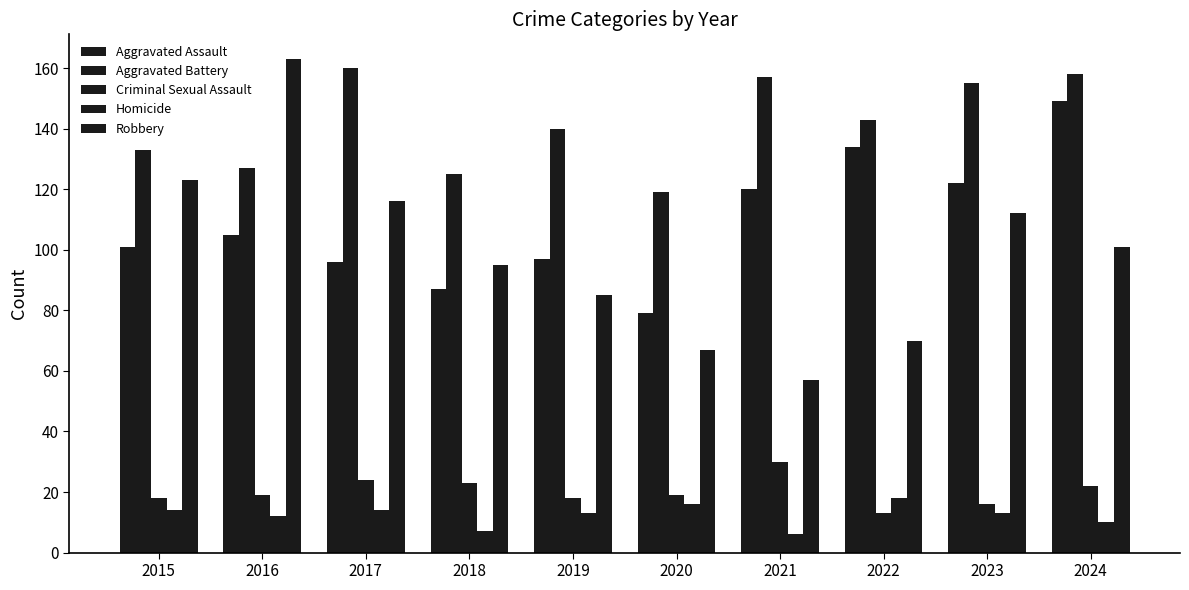

How many series are shown in this chart?

5